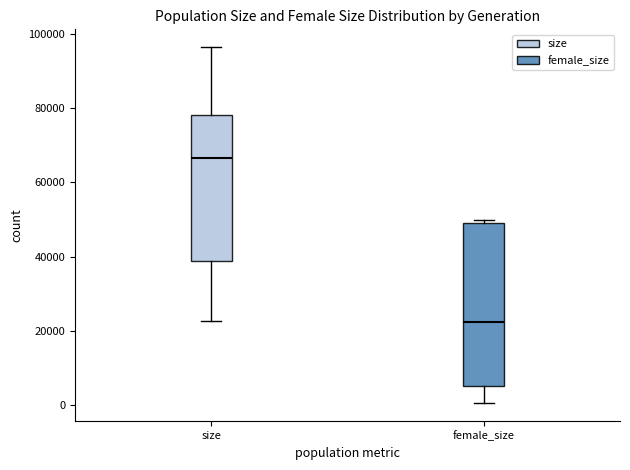

Reading left to right, read every box against the y-axis: the position of its median line, the range the box covers, and the ends of its whiskers. The values are not printed on the chart, so give them approximately, as read against the axis.

size: median 66000, box 38000 to 78000, whiskers 22000 to 96000
female_size: median 22000, box 4000 to 50000, whiskers 0 to 50000 (just above the box's upper edge)